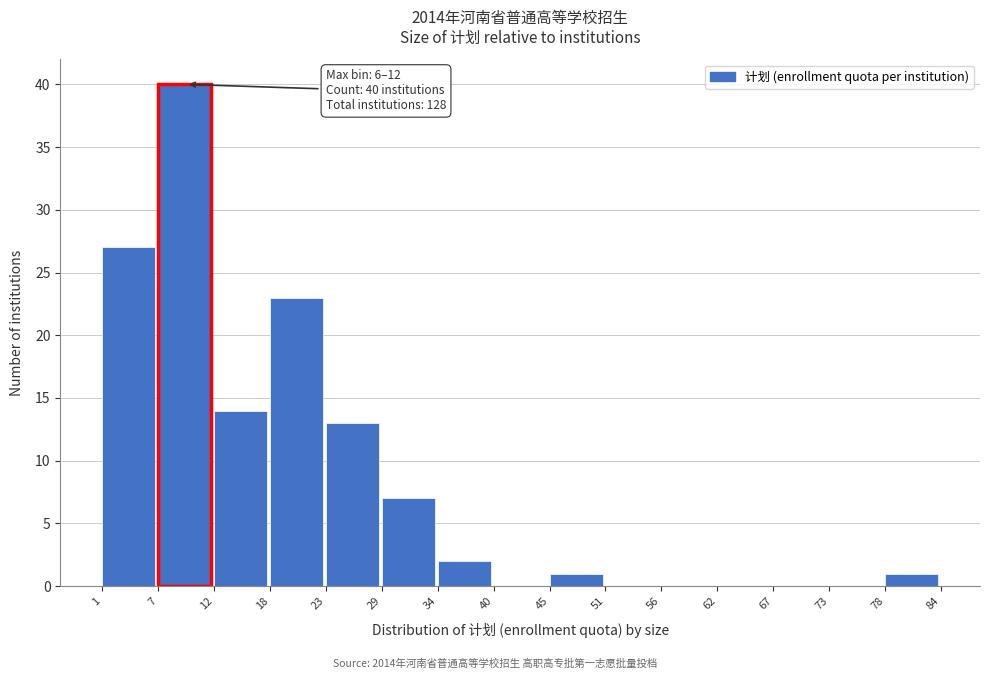

Over which range of the x-axis is the bar tallest?

7 to 12